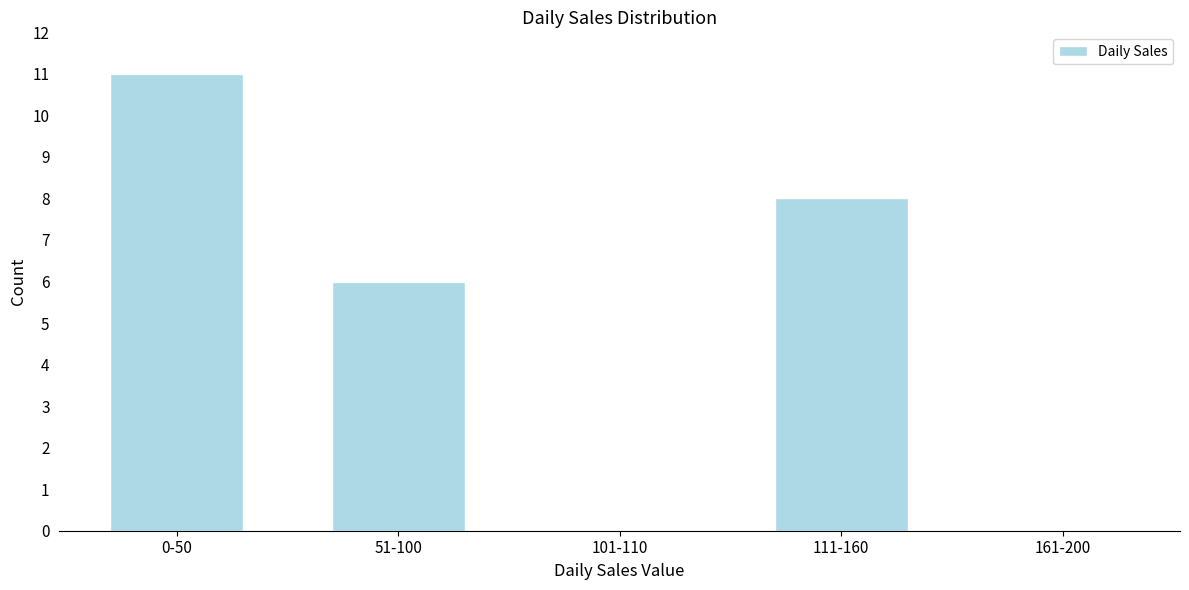

Reading left to right, what are all the values shown in this chart?

0-50=11	51-100=6	101-110=0	111-160=8	161-200=0